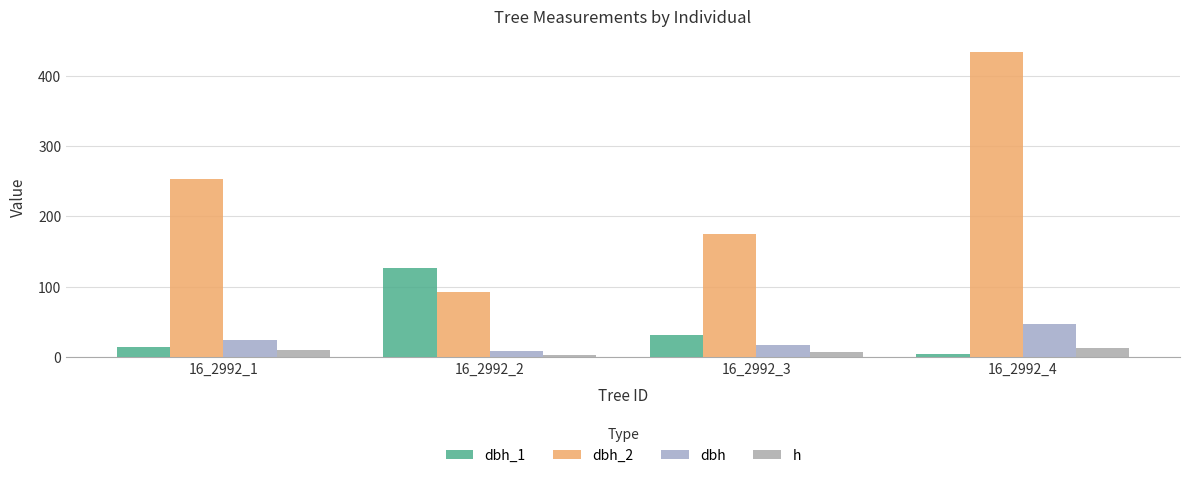

Rank the categories by dbh_2 value from lowest to highest.

16_2992_2, 16_2992_3, 16_2992_1, 16_2992_4